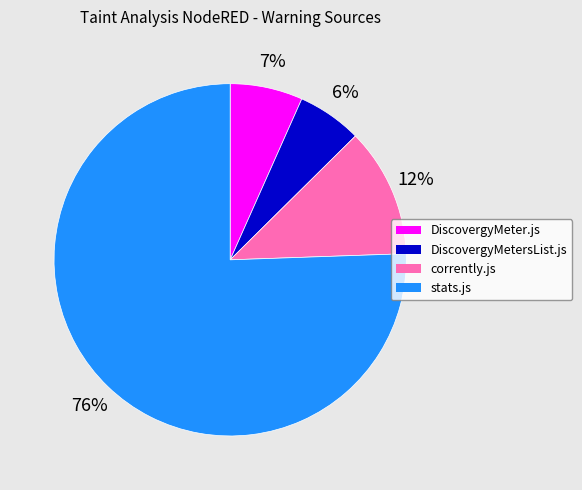

Between DiscovergyMetersList.js and stats.js, which is larger?

stats.js